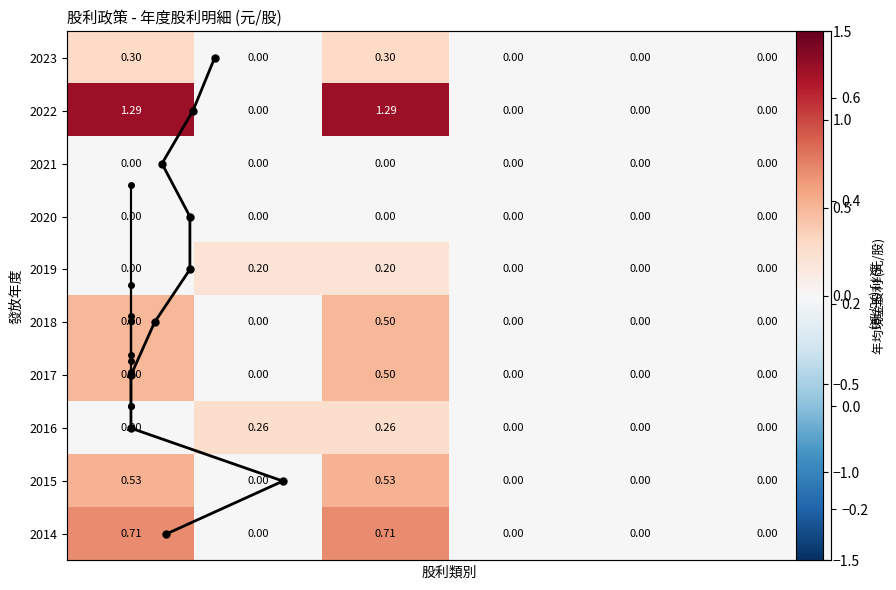

How many data points in 2019 are above 0?

2